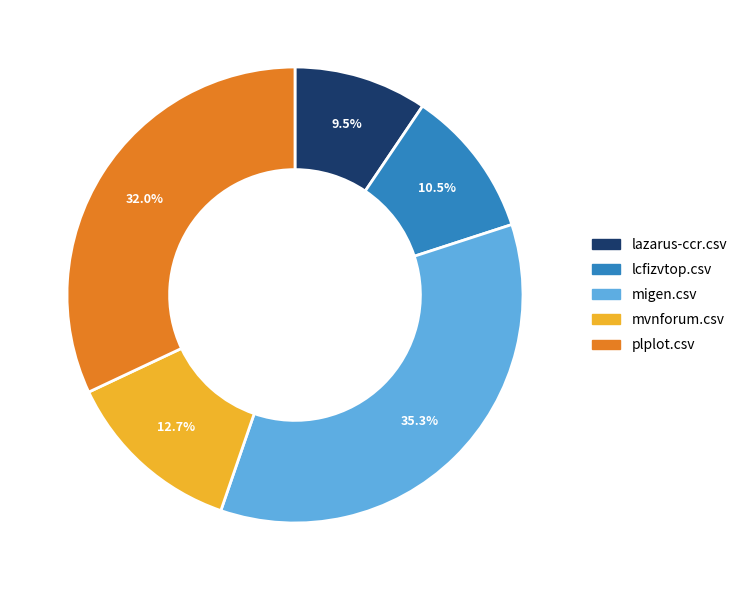

To the nearest percent, what portion does migen.csv represent?

35%